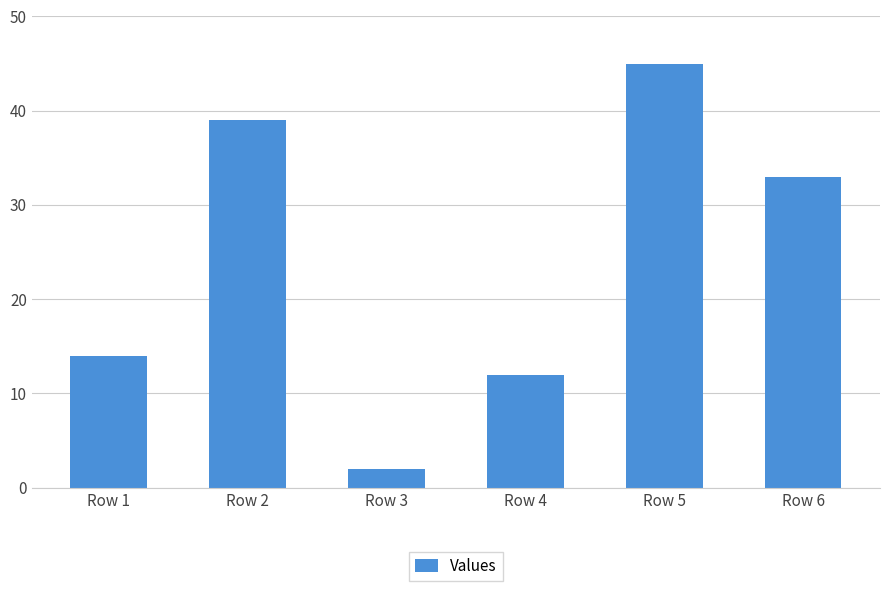

What is the value of the 1st bar from the left?

14